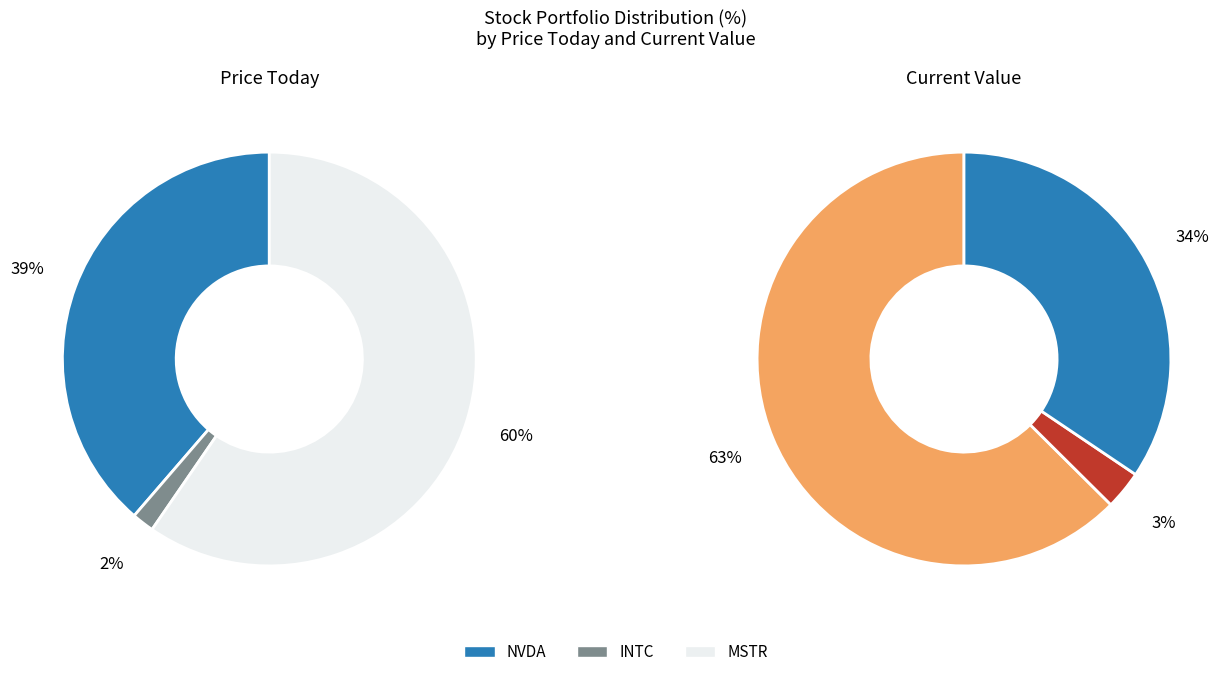

Which category accounts for the majority?

MSTR